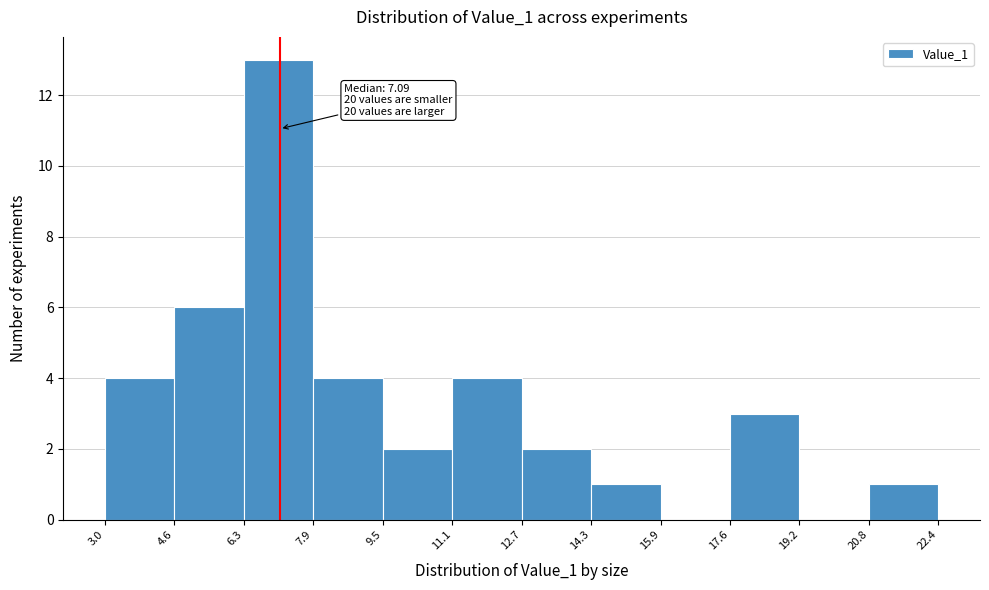

Which range on the x-axis has the tallest bar?

6.3 to 7.9